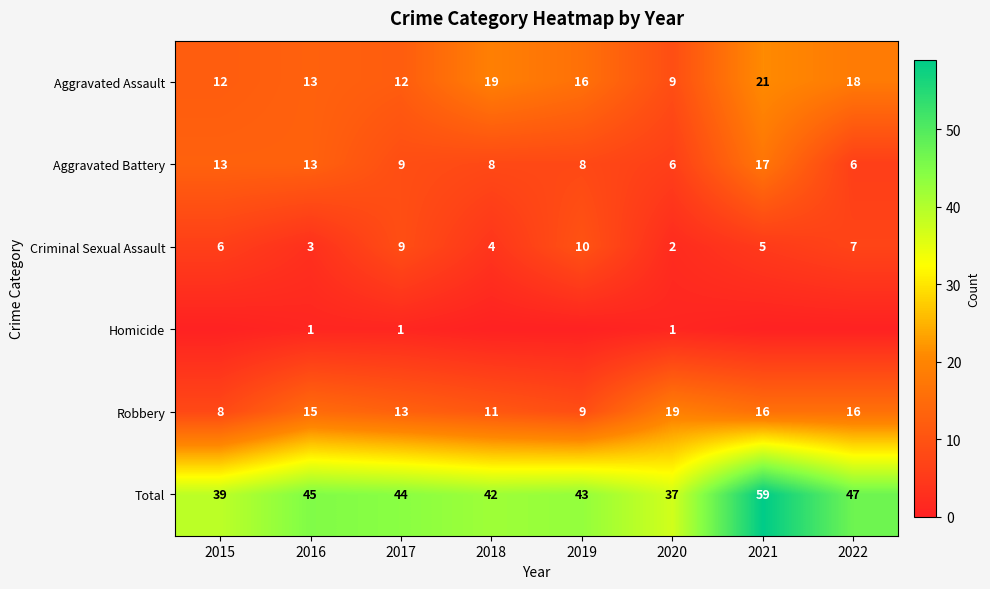

Is the value of Criminal Sexual Assault at 2022 greater than the value of Total at 2022?

No